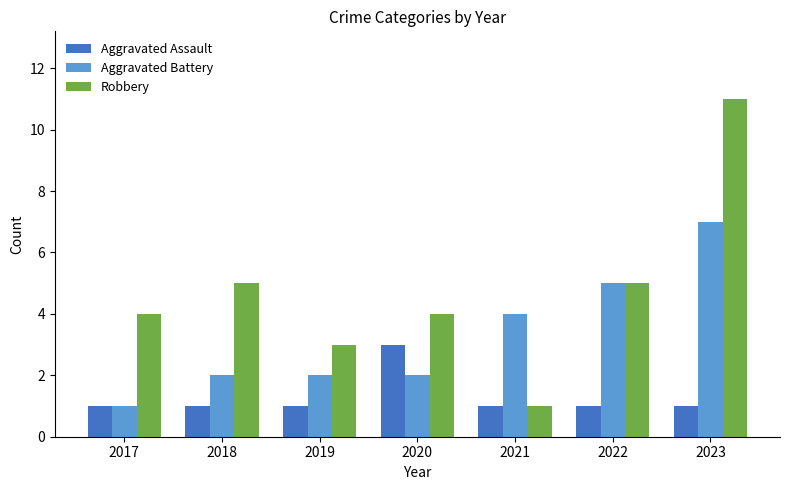

What is the value of the Aggravated Assault bar at the 3rd from the left?

1